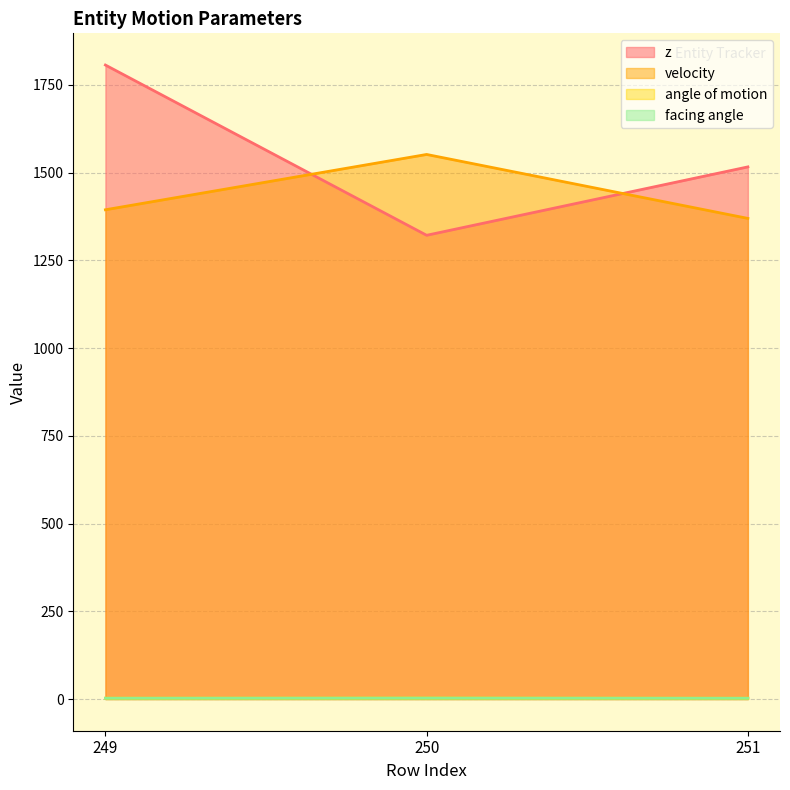

How many values in the velocity series are below 1394?

1